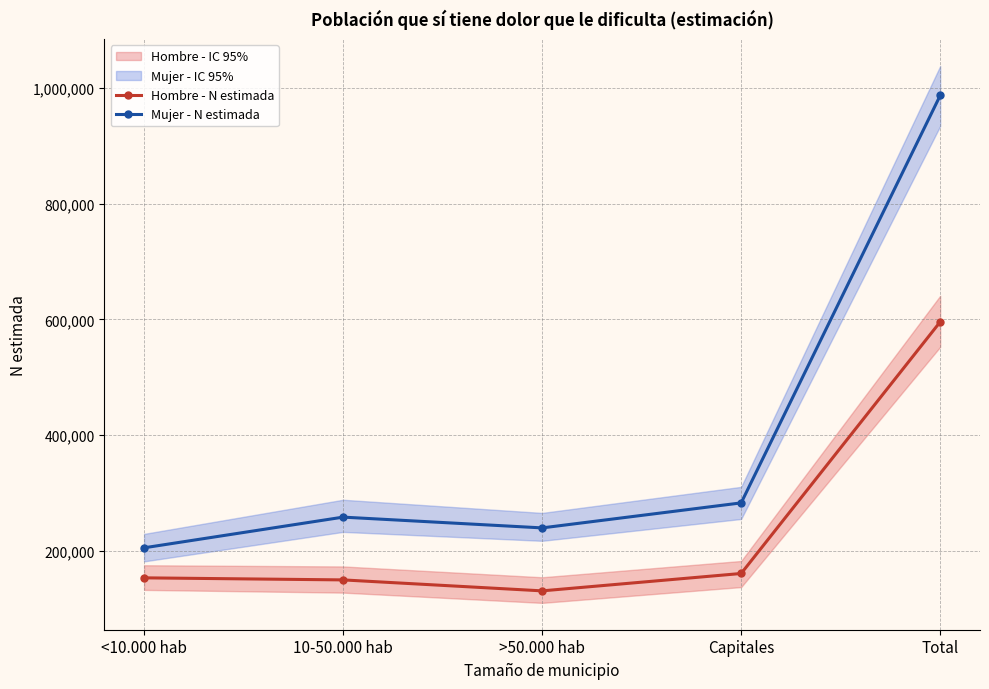

True or false: Mujer - N estimada has a value of 71210 at <10.000 hab.

False